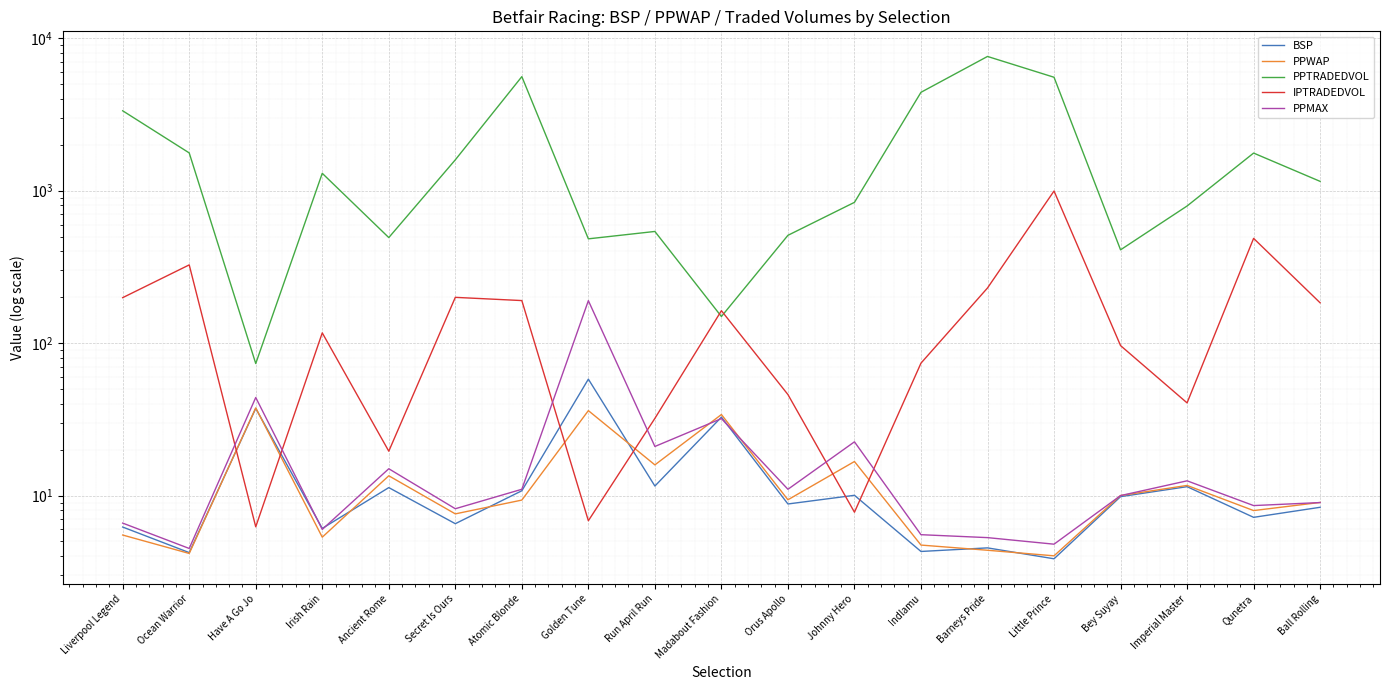

How many lines are shown in the chart?

5